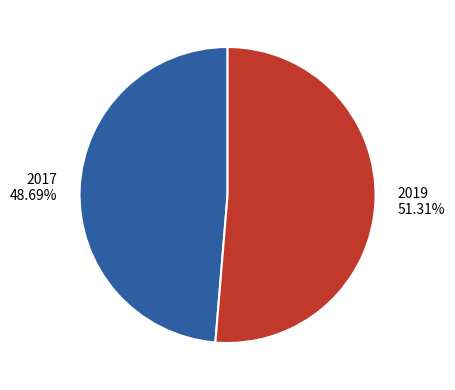

What percentage do 2017 and 2019 together represent?

100.0%